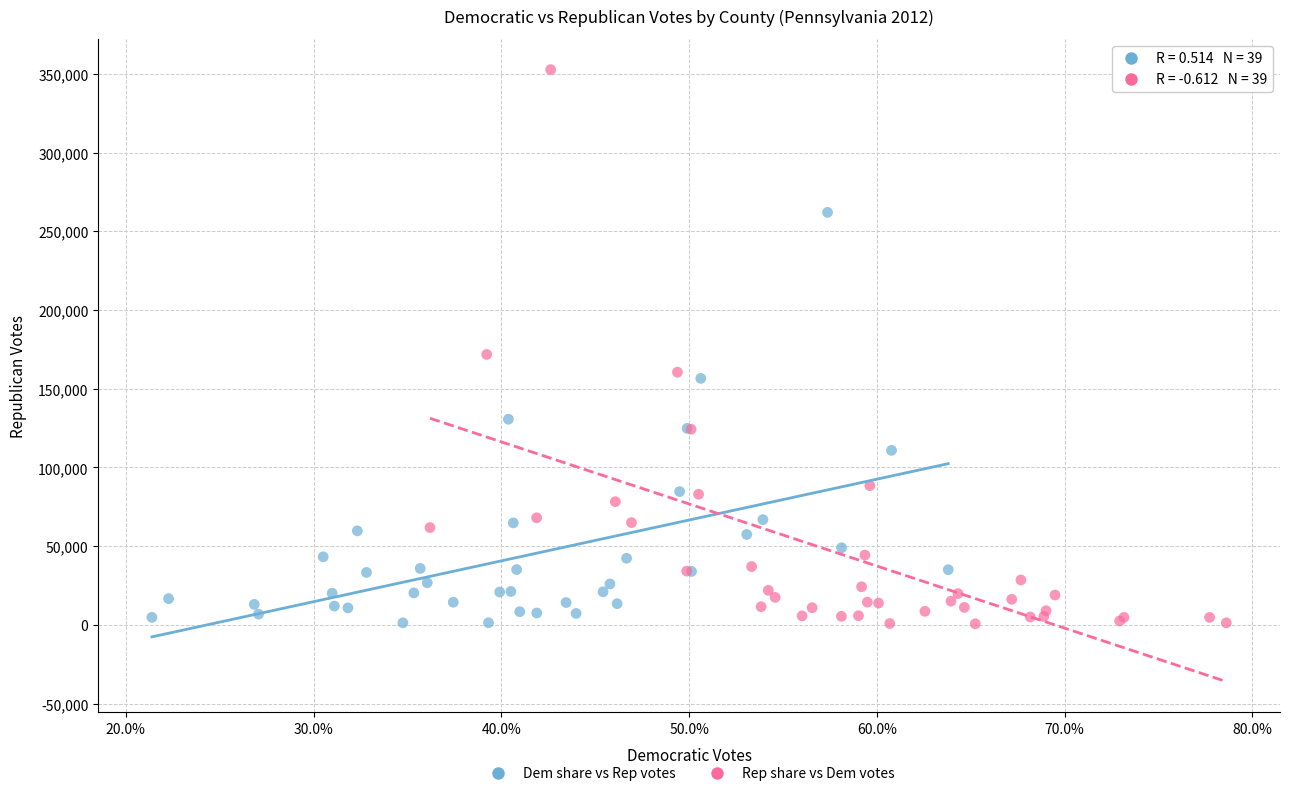

Which series contains the highest Y value?

Rep share vs Dem votes